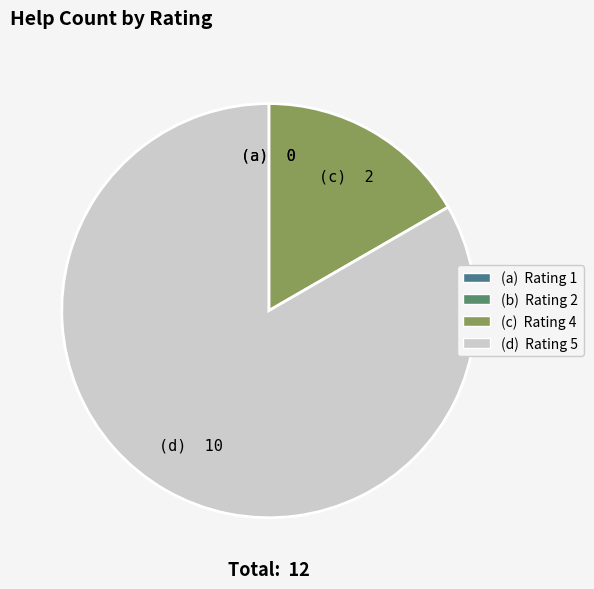

Is there any slice that represents more than half of the pie?

Yes